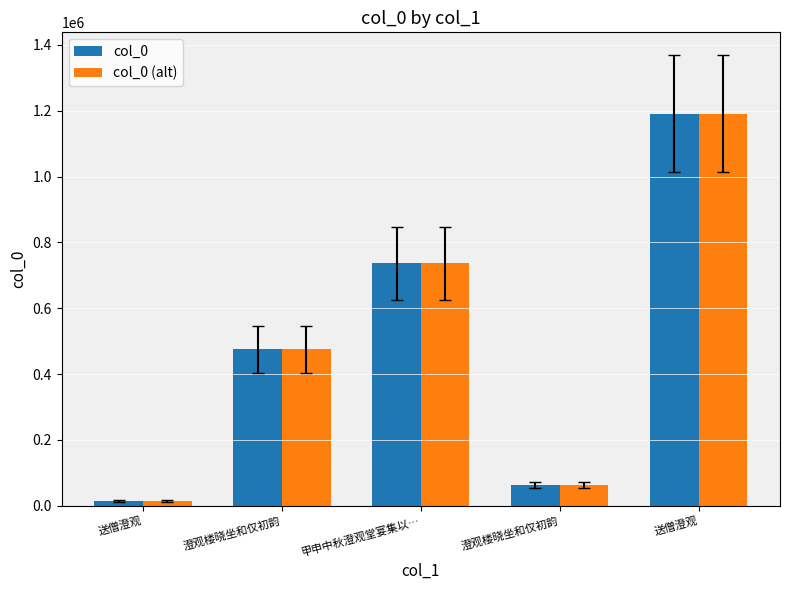

How many bars are there in each group?

2